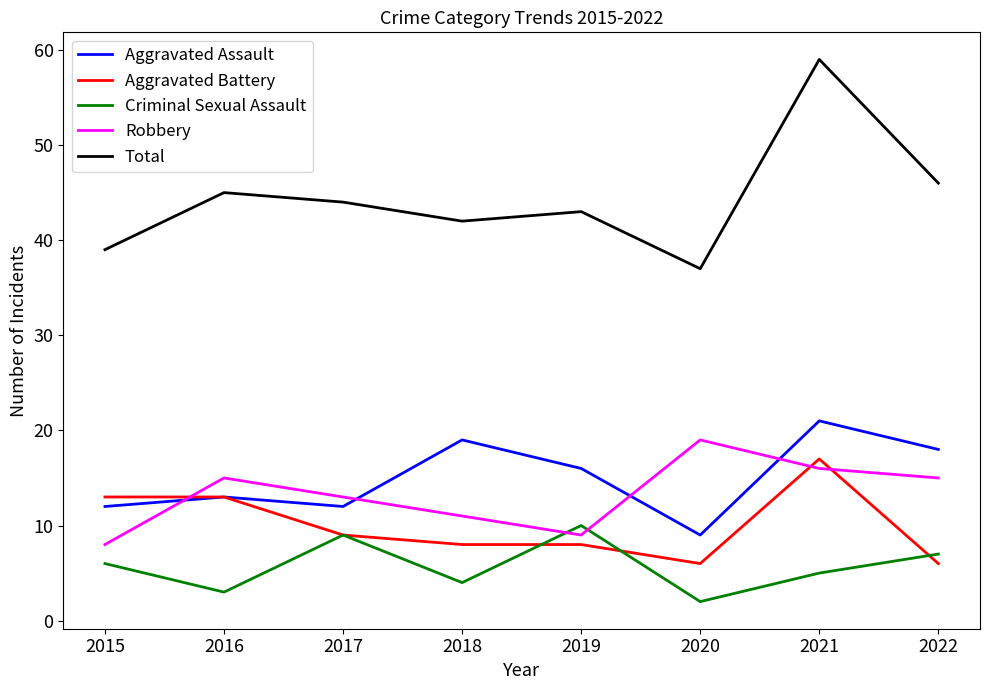

What is the difference between the highest and lowest values at 2015?

33